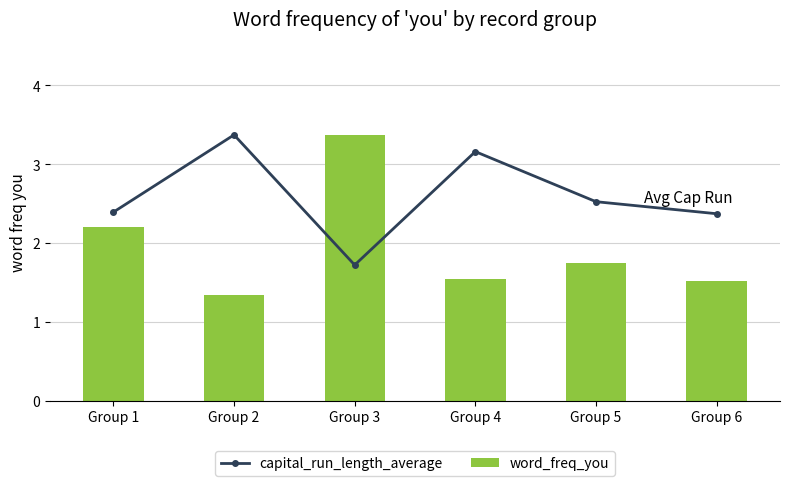

What is the maximum value for word_freq_you?

3.4